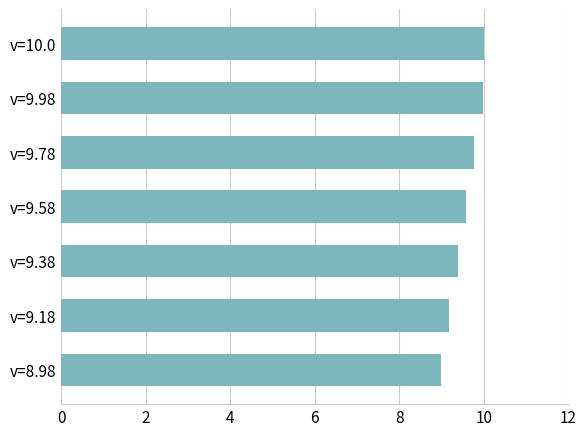

What is the average value?

9.6